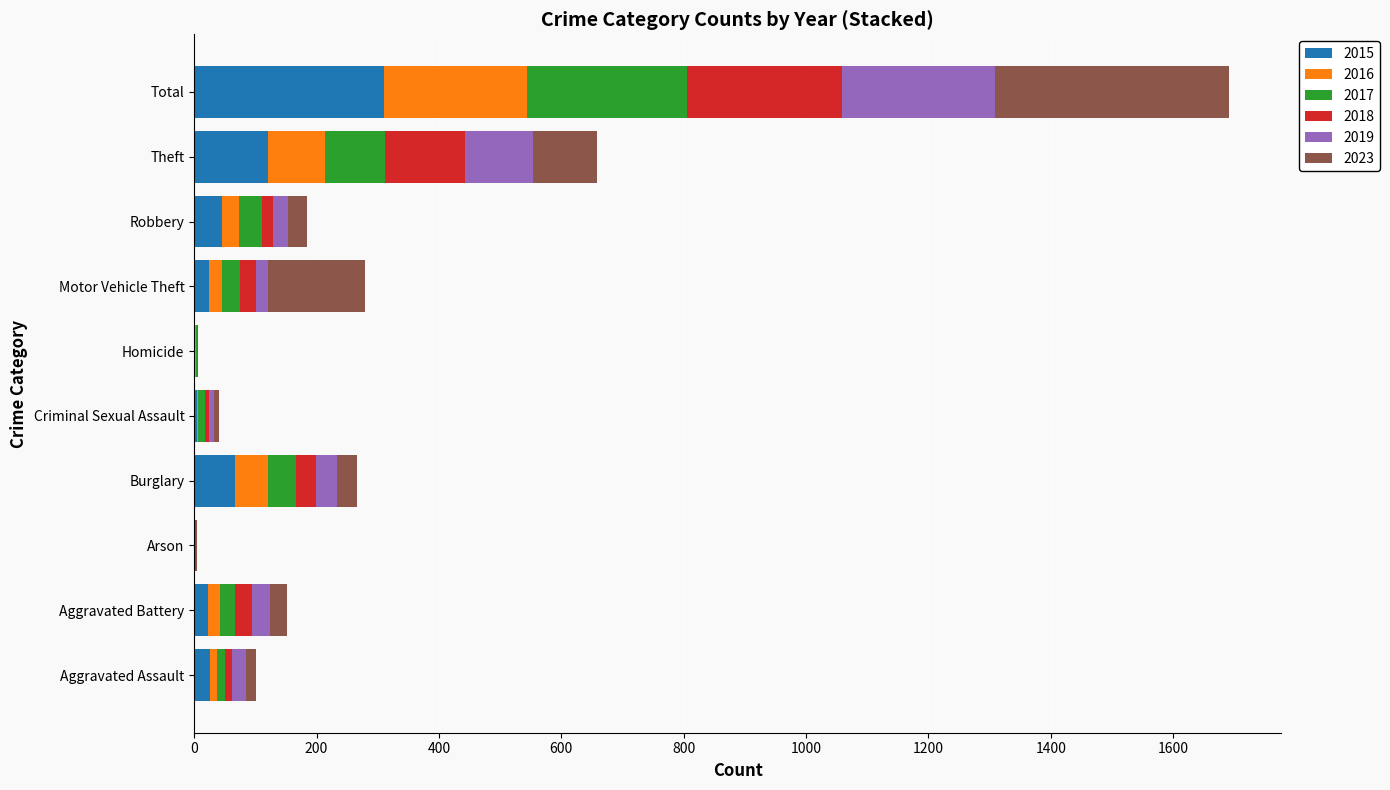

At which category is the sum across all series the highest?

Total